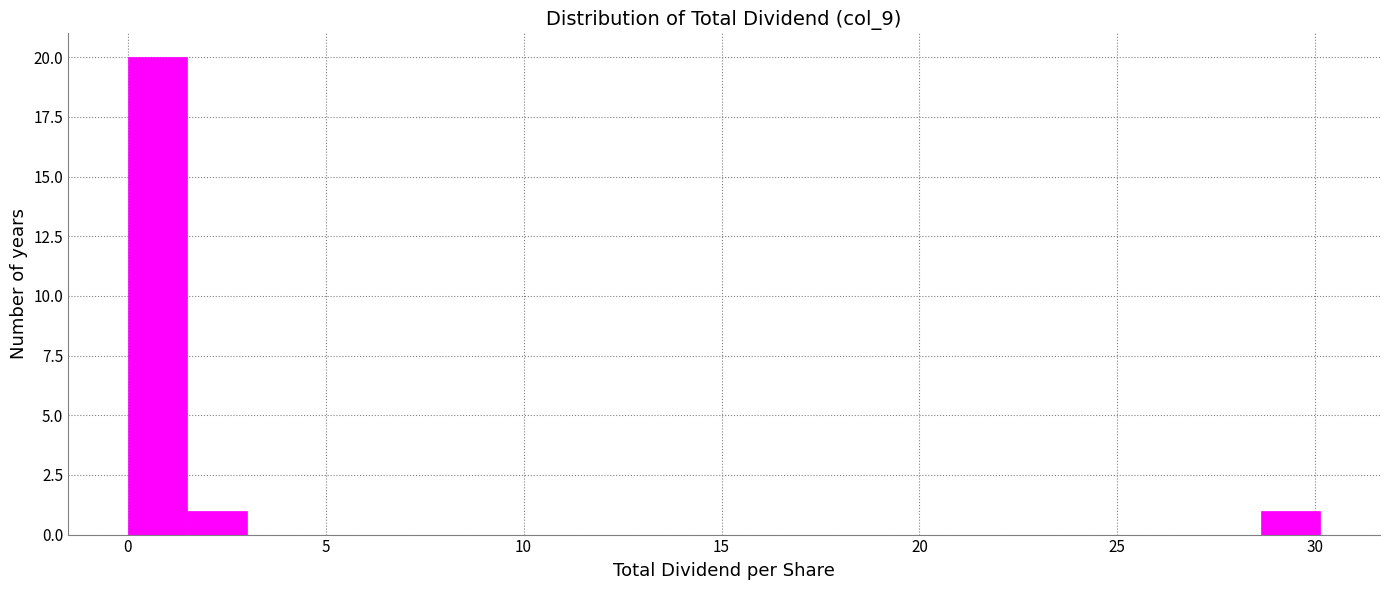

Around what value on the x-axis is the tallest bar? Give the approximate position of its centre, as read against the axis.

1.0